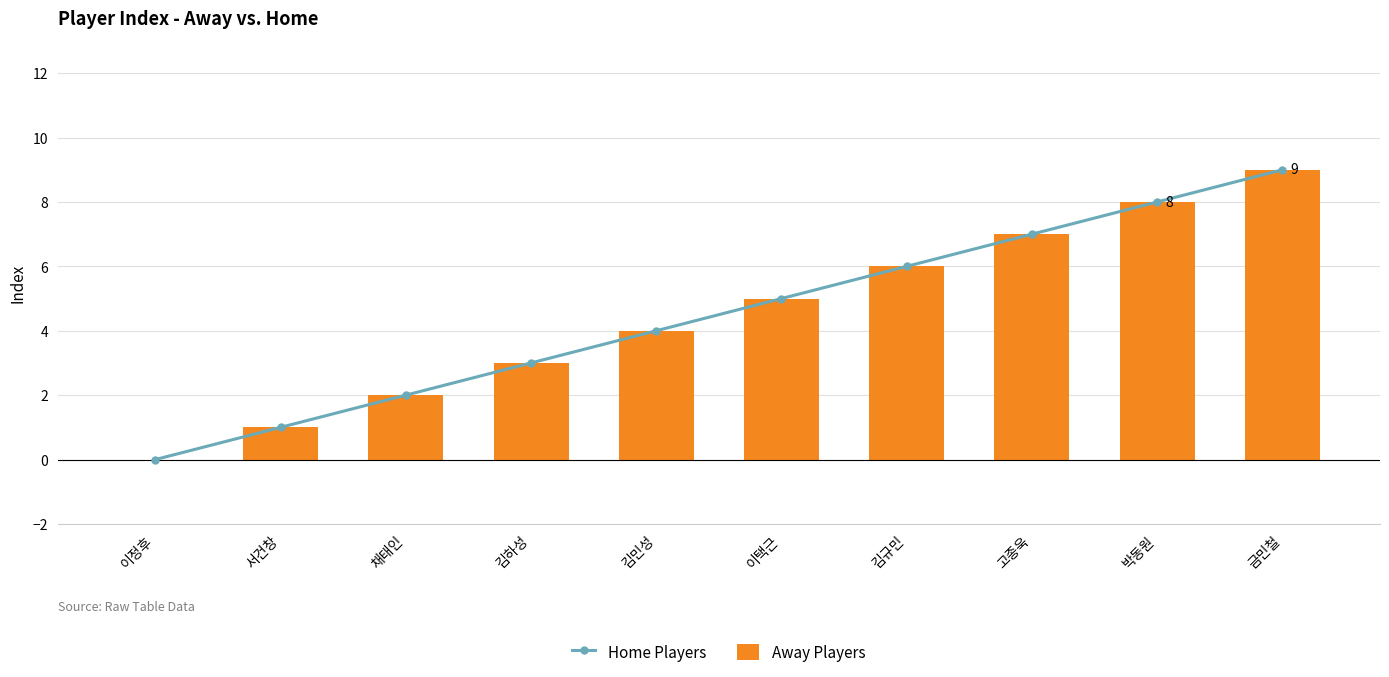

Is the value of Away Players at 금민철 greater than the value of Home Players at 김하성?

Yes